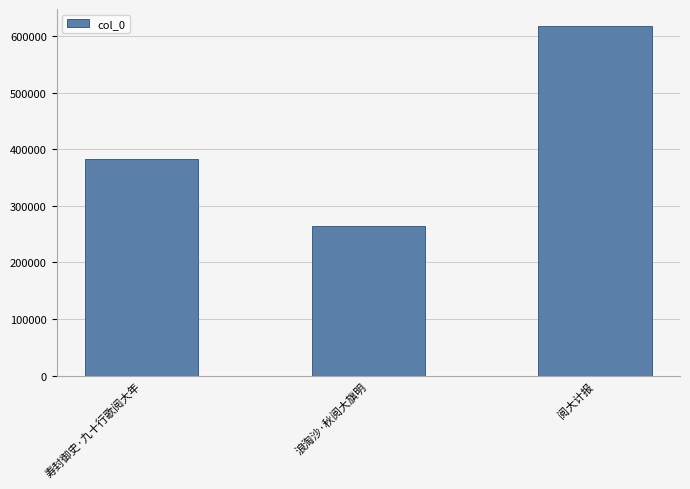

Reading left to right, list all the values displayed in this chart.

寿封御史·九十行歌阅大年=382723	浪淘沙·秋阅大旗明=264914	阅大计报=616743